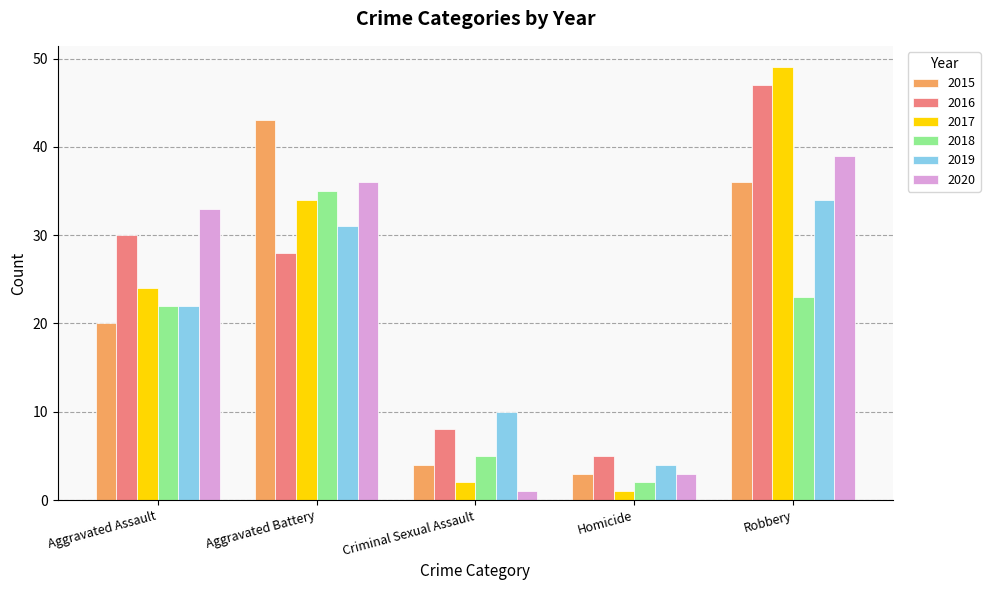

What is the value of the 2017 bar at the 1st from the left?

24